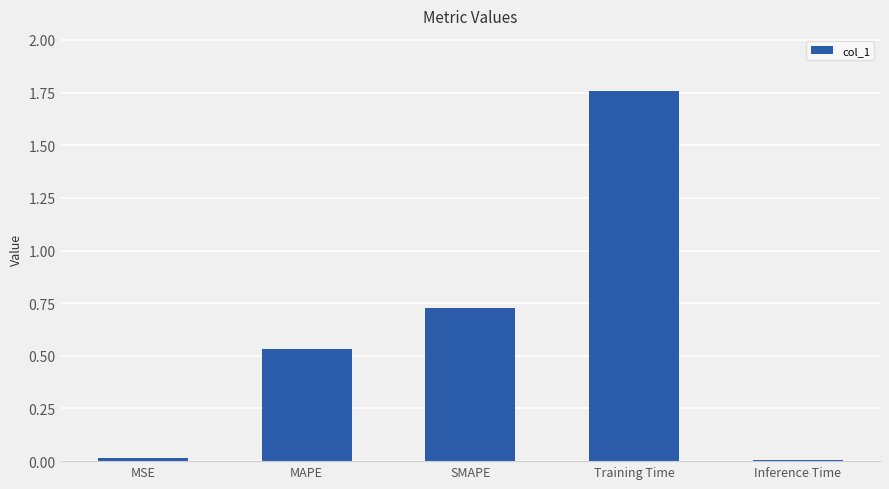

Which category has the highest value across all series?

Training Time